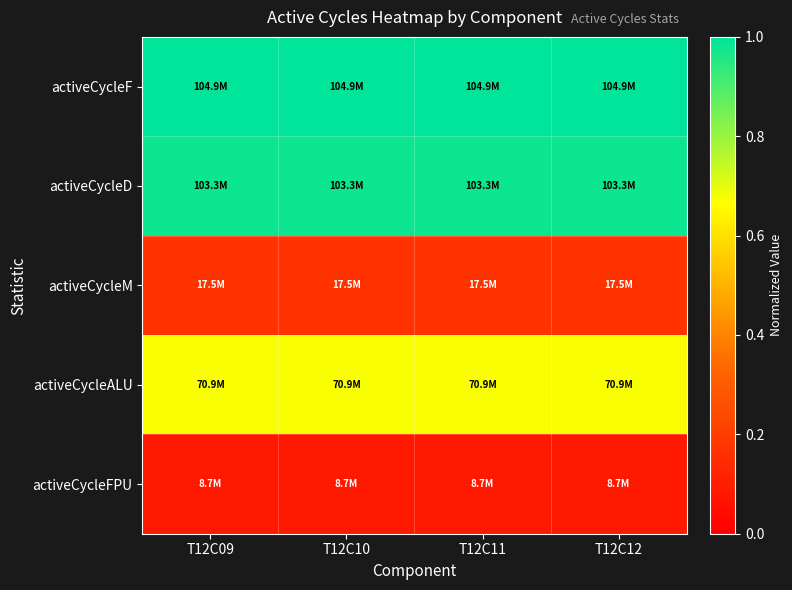

Rank the series at T12C11 from lowest to highest value.

activeCycleFPU, activeCycleM, activeCycleALU, activeCycleD, activeCycleF